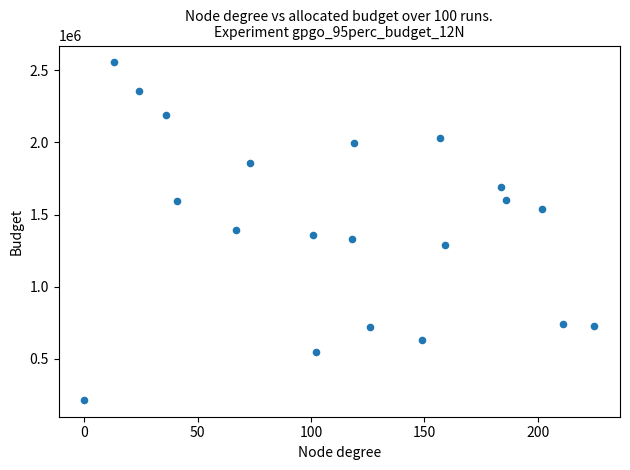

What is the range of Y values (max minus min)?

2338961